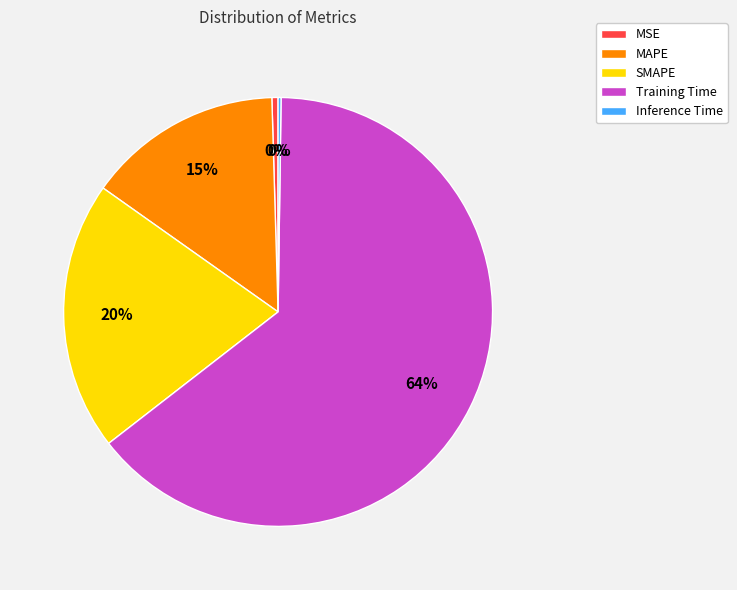

The MAPE slice represents 8% of the pie. True or false?

False